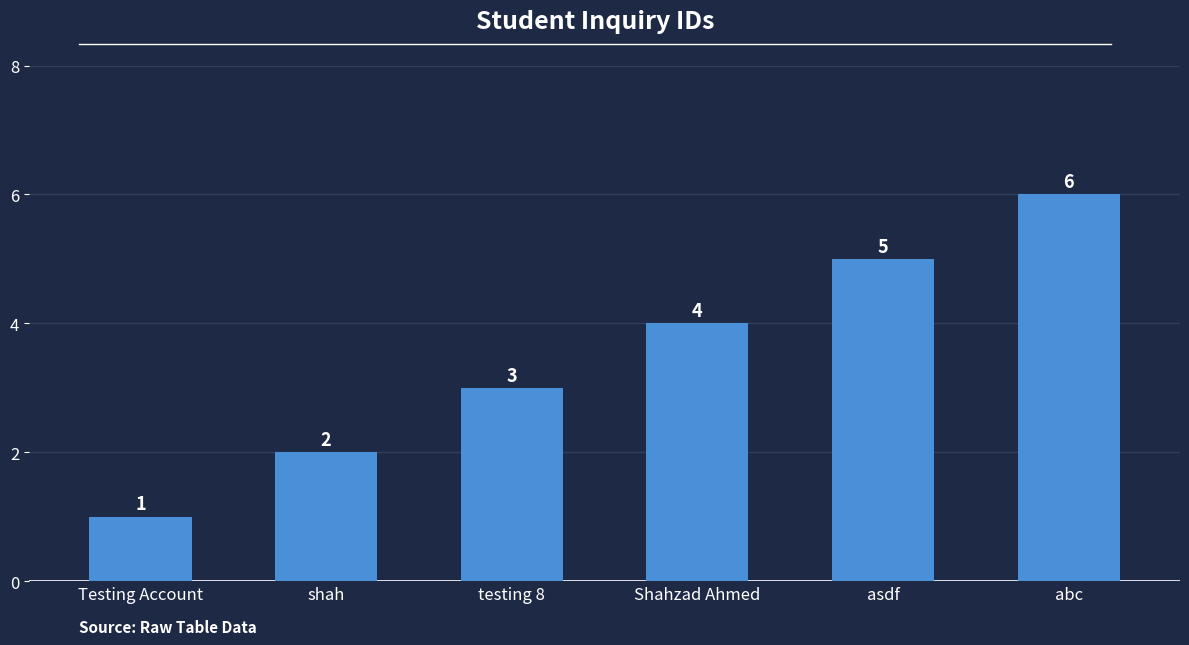

Read the value at asdf.

5